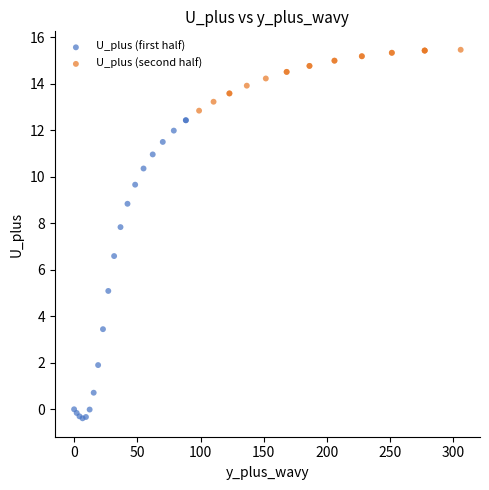

Which series has the largest Y range (max minus min)?

U_plus (first half)